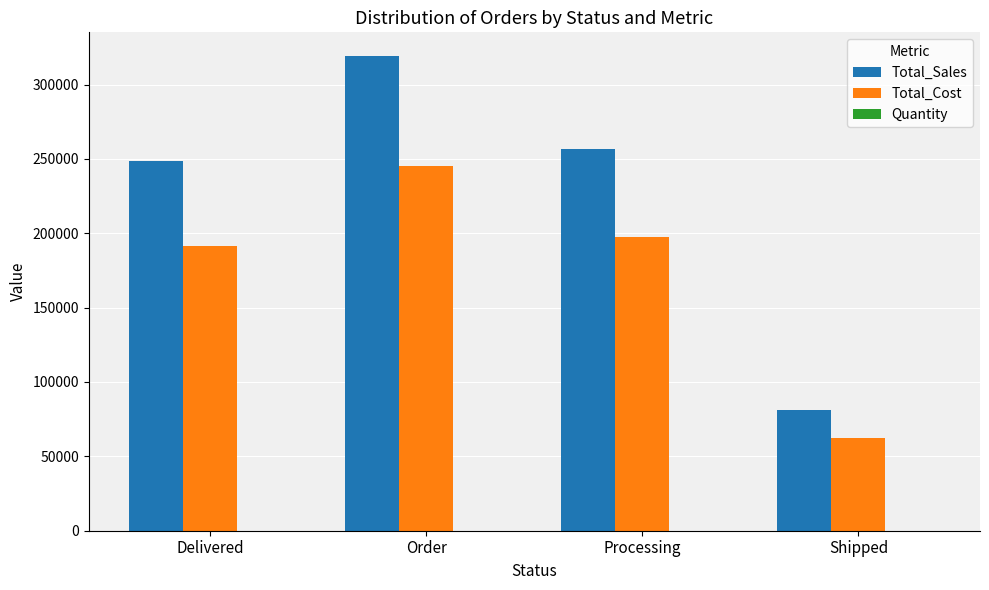

The value of Total_Sales at Order is 319122.0. True or false?

True